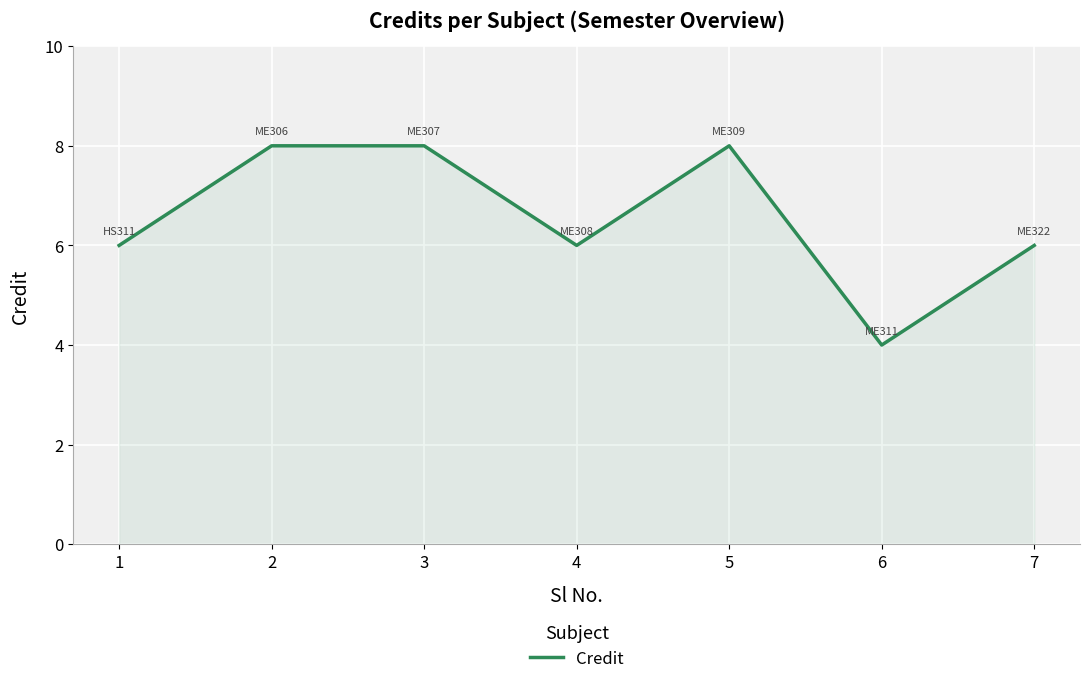

What is the approximate value at 2?

8